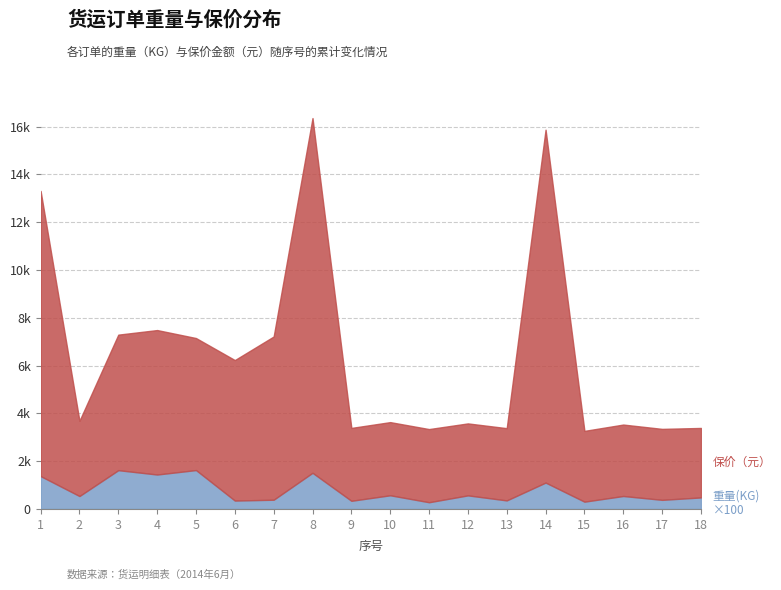

Count the number of categories in the chart.

18